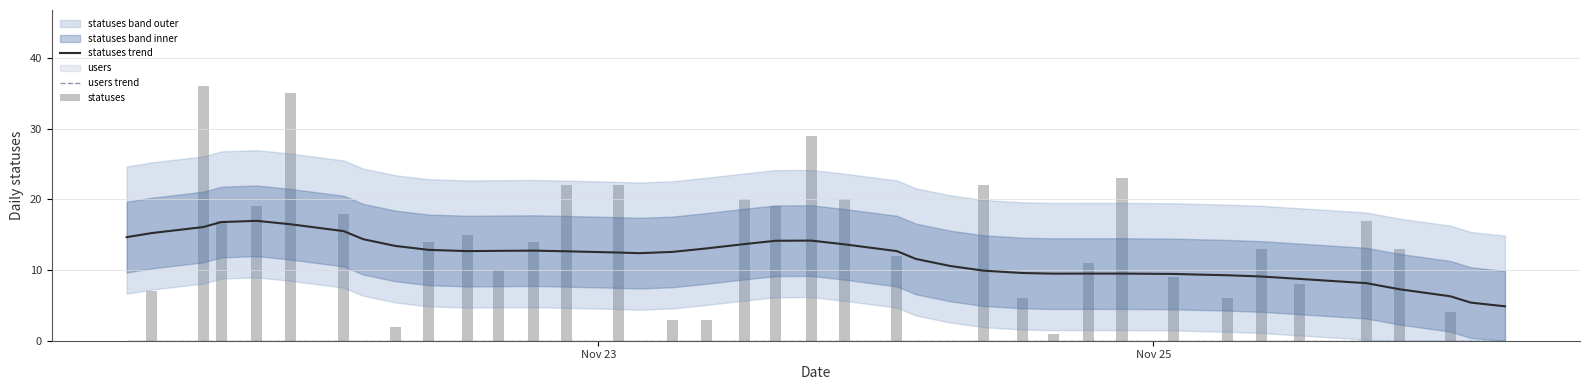

True or false: statuses trend has a value of 6.2 at 7.

False